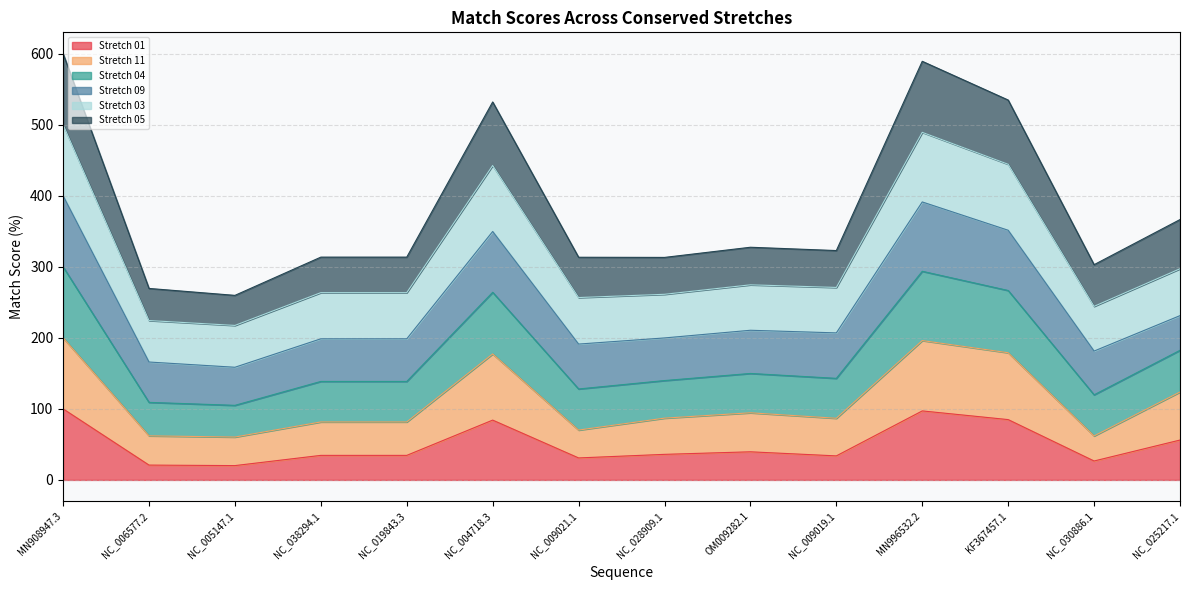

Which series changed the most between NC_009021.1 and NC_030886.1?

match_score_for_conserved_stretch_03